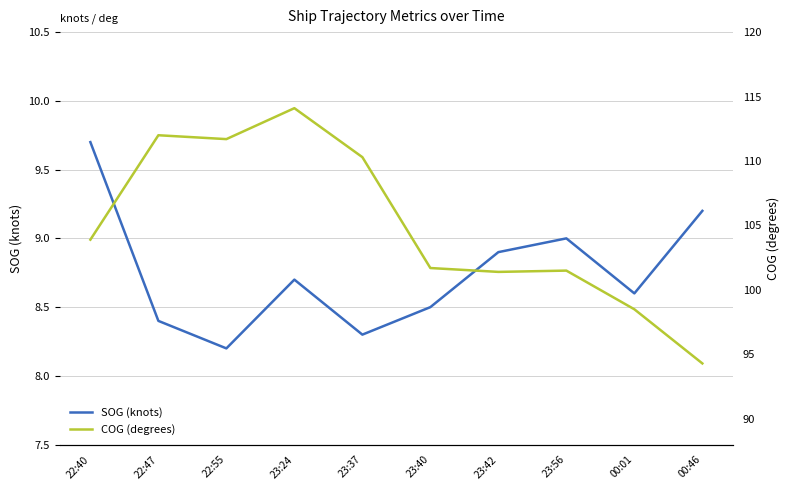

Where is the first local maximum for SOG (knots)?

23:24